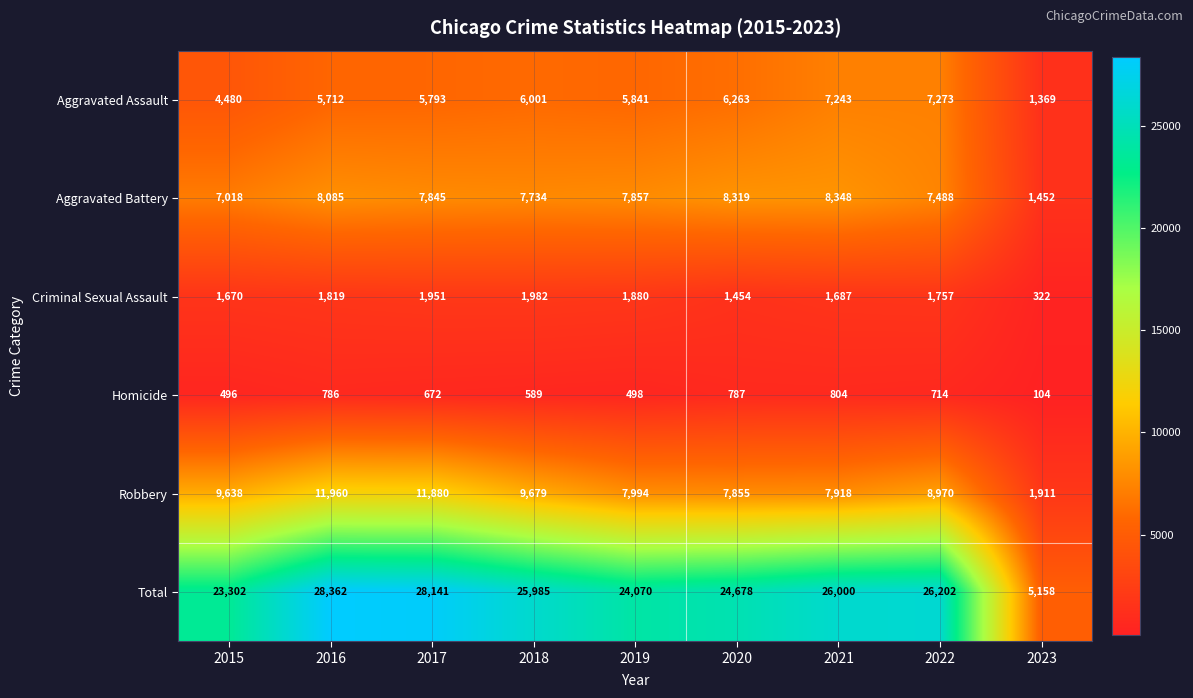

What is the sum of the Aggravated Battery values at 2019 and 2020?

16176